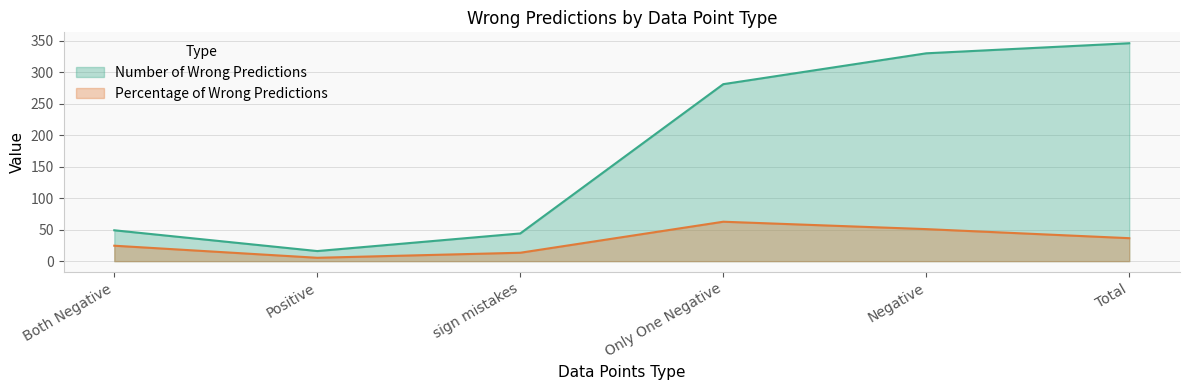

True or false: Number of Wrong Predictions has a value of 16.0 at Positive.

True